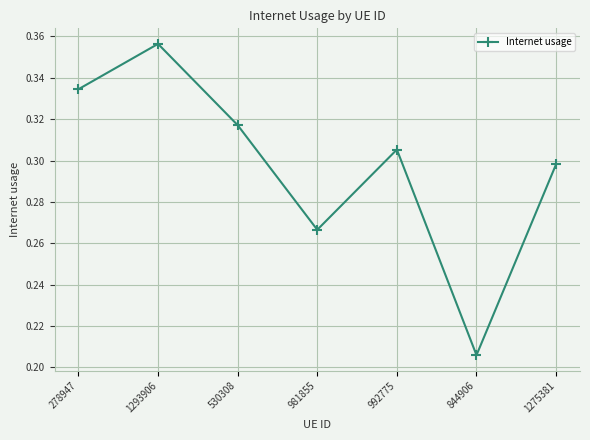

Between 992775 and 844906, which is larger?

992775